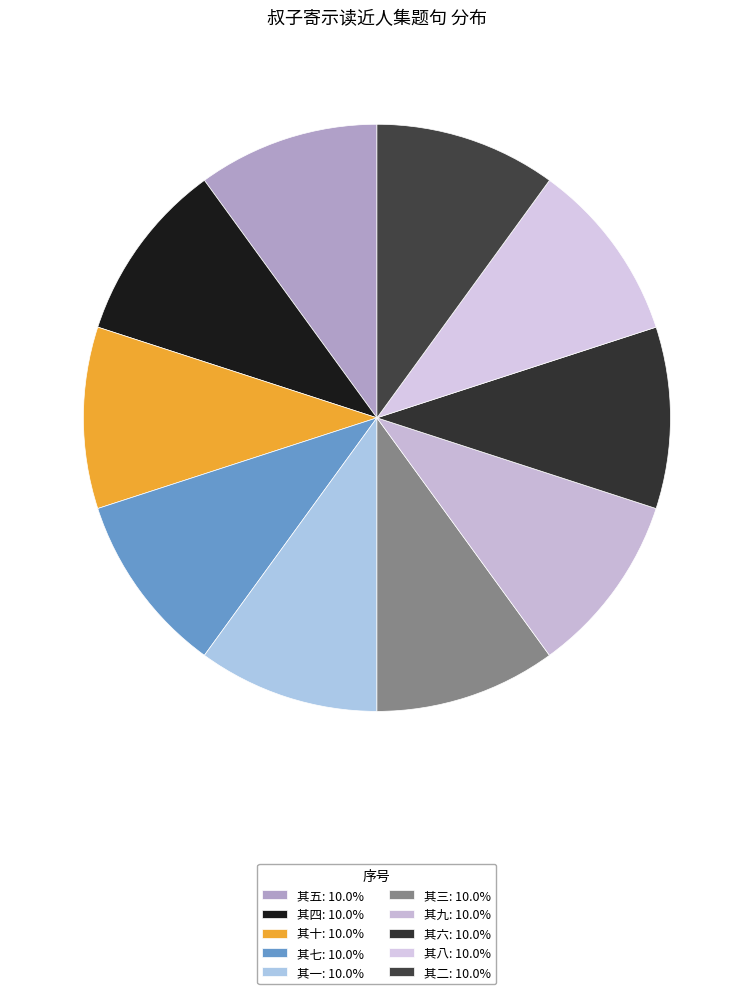

How many slices are in this pie chart?

10